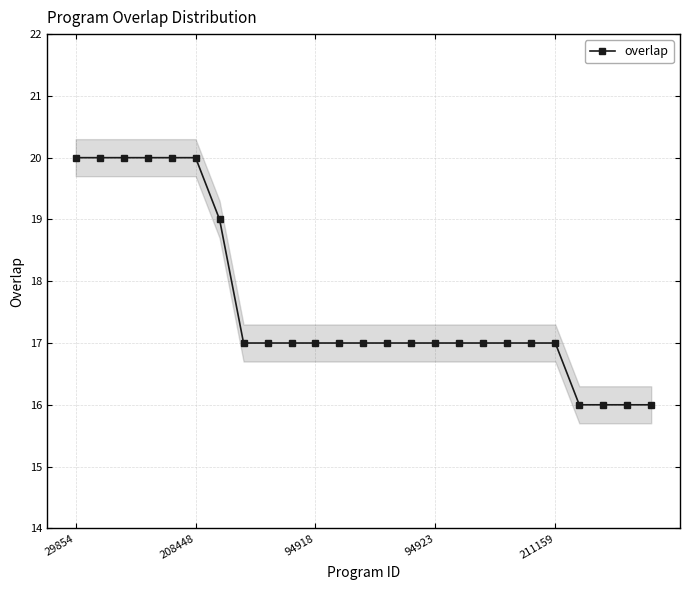

What is the value of the 14th point from the left?

17